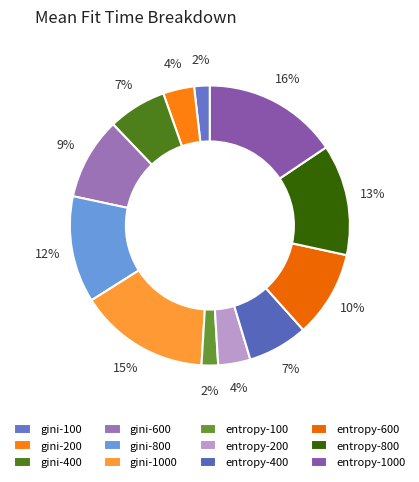

To the nearest percent, what percentage of the pie is gini-200?

4%